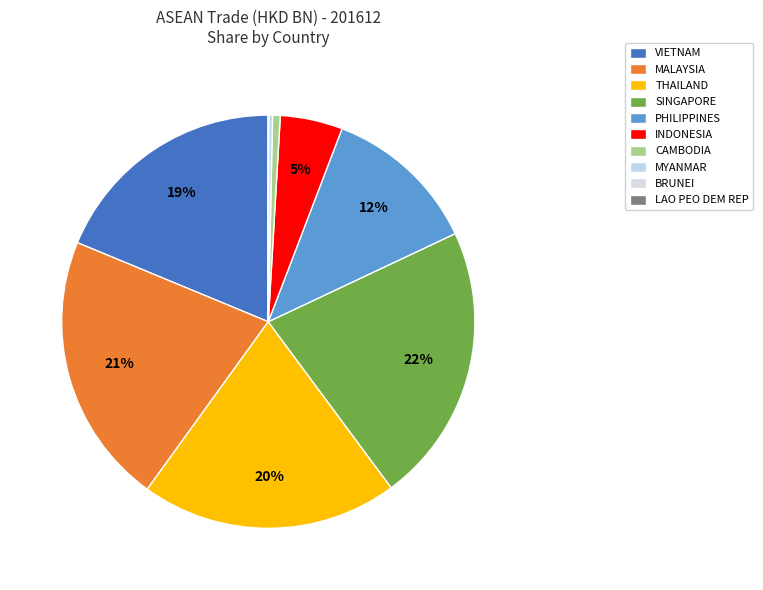

Which category has the biggest portion of the pie?

SINGAPORE